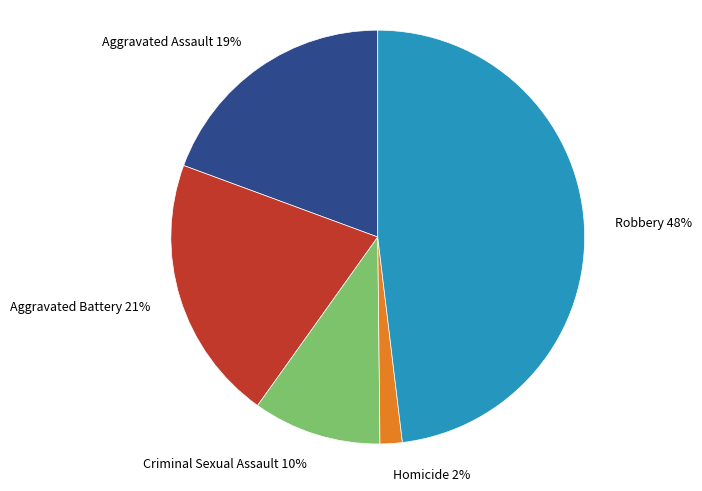

What is the smallest slice in the pie chart?

Homicide